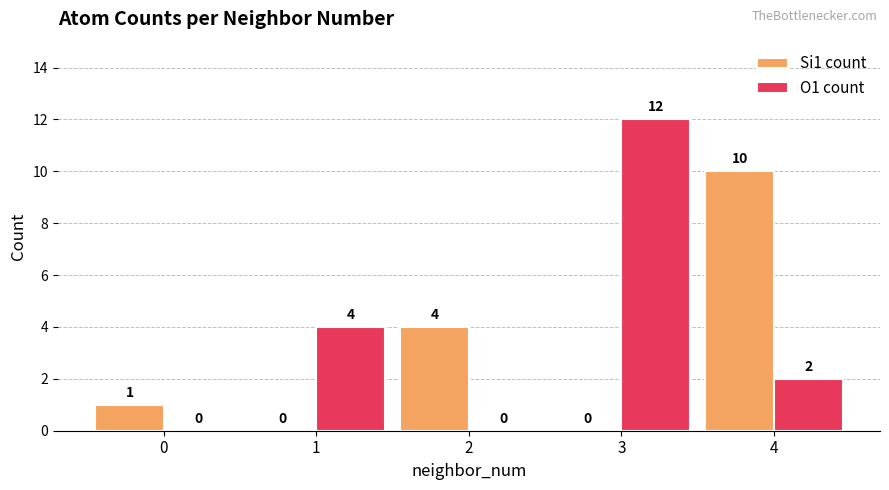

Count the number of data series in this chart.

2